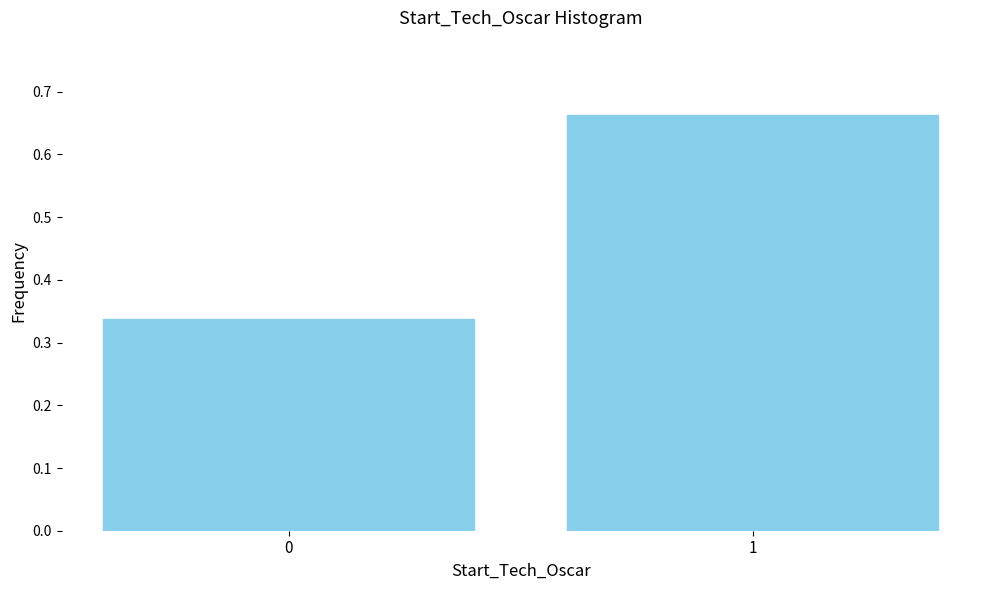

Rank the categories by value from lowest to highest.

0, 1